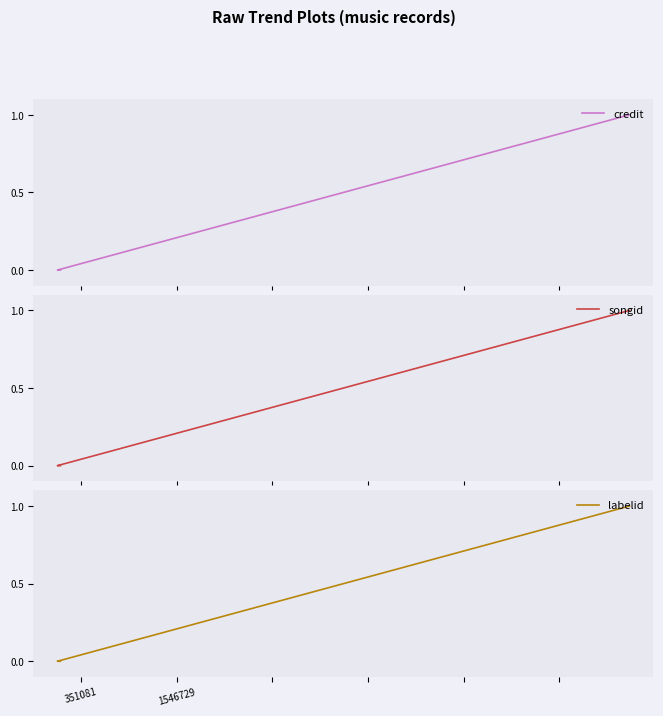

What is the difference between the maximum and minimum values in the labelid series?

1